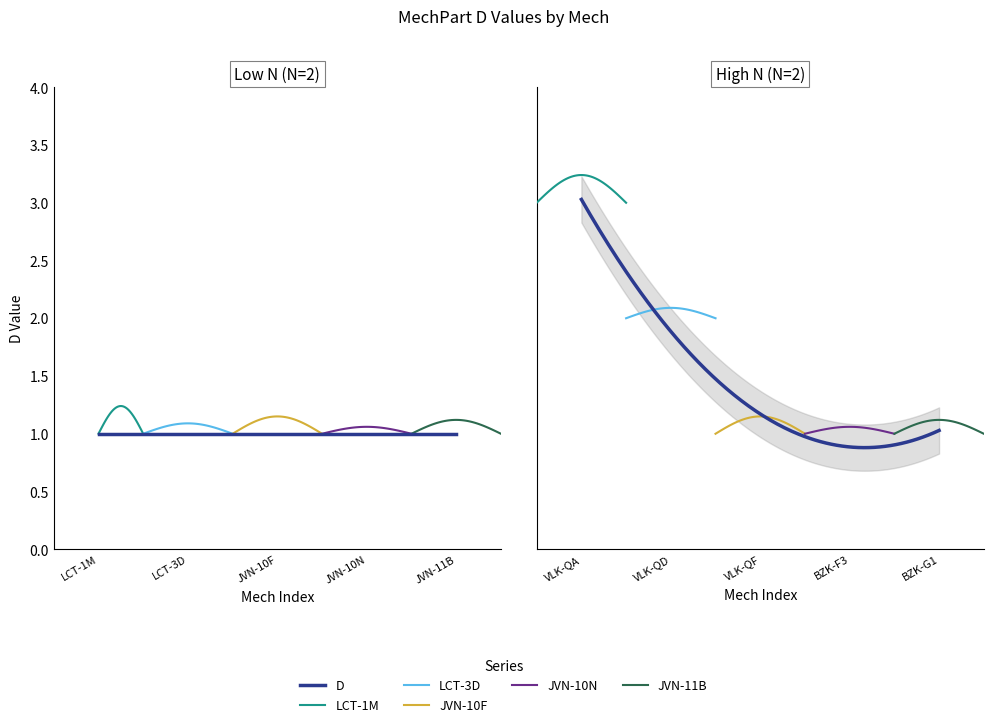

The value at VLK-QD is 3. True or false?

False